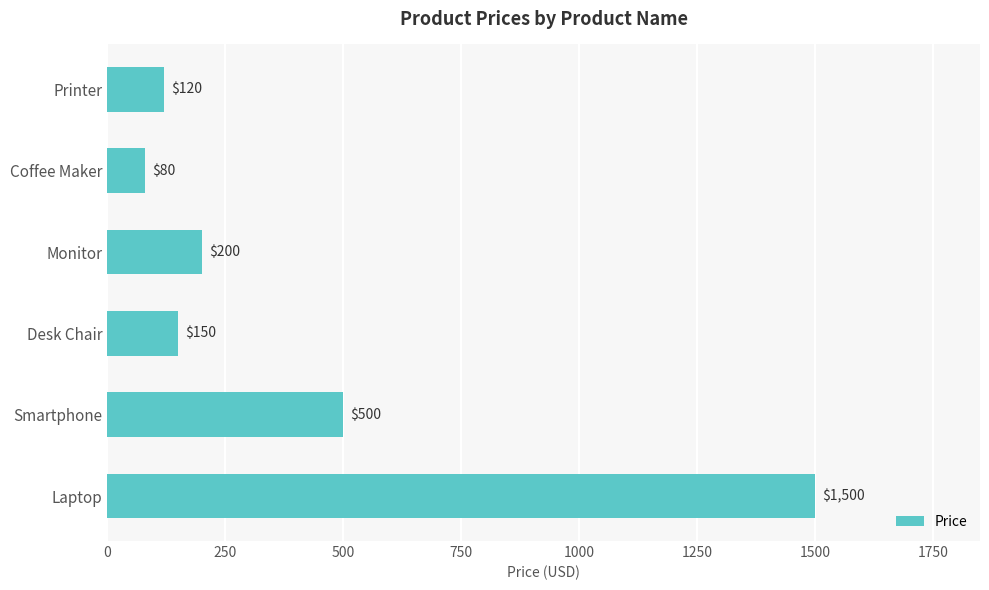

How many distinct data groups are displayed?

1